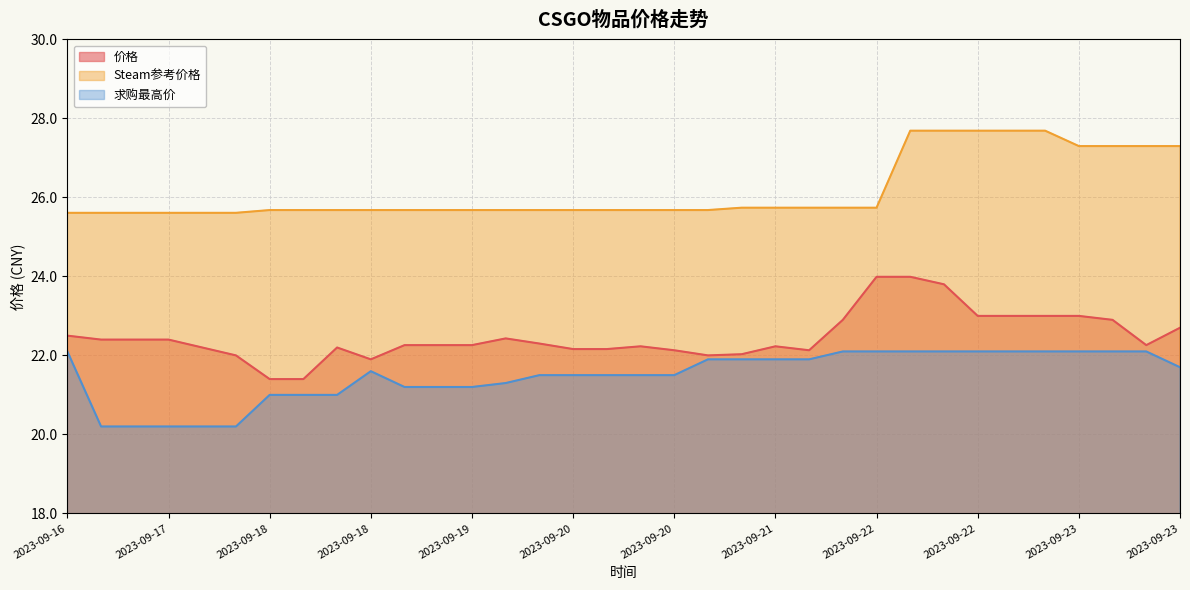

At how many categories does at least one series exceed 26?

9